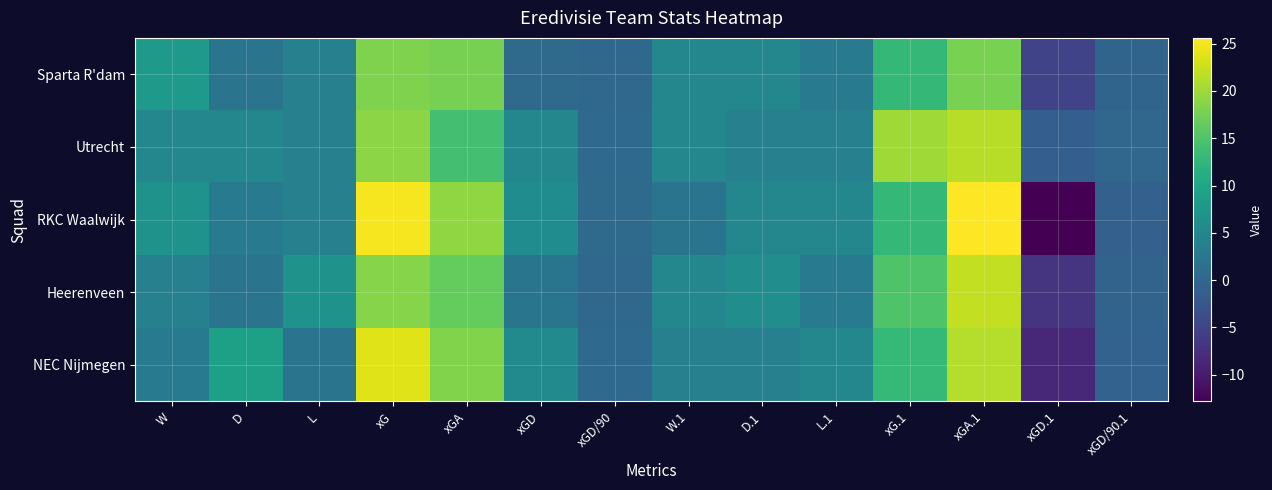

What is the difference between the highest and lowest values at xGD/90.1?

1.0